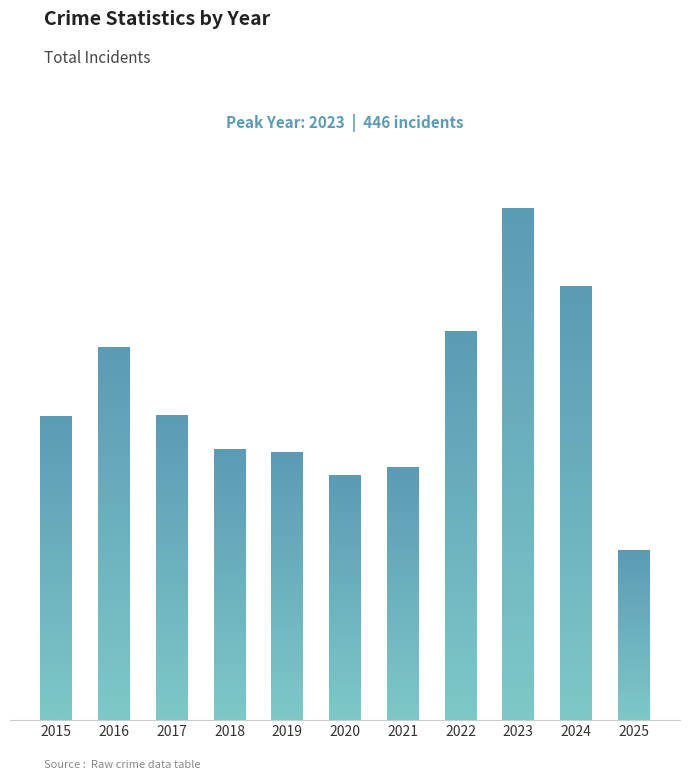

What is the value of the 3rd bar from the left?

266